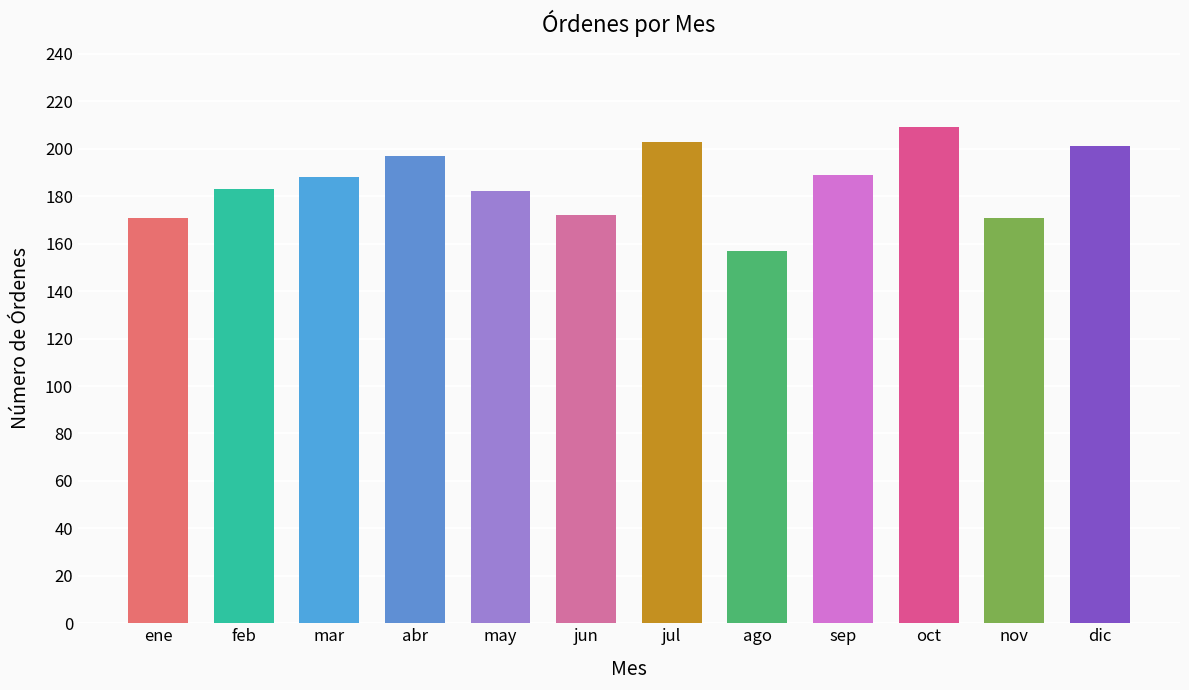

Reading left to right, what are all the values shown in this chart?

171	183	188	197	182	172	203	157	189	209	171	201